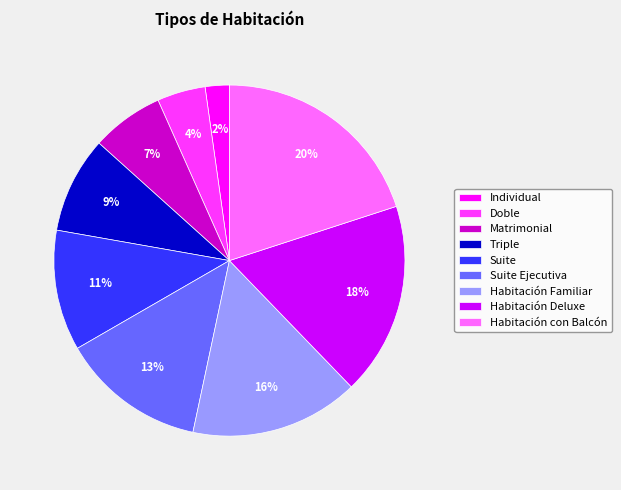

How many slices are in this pie chart?

9